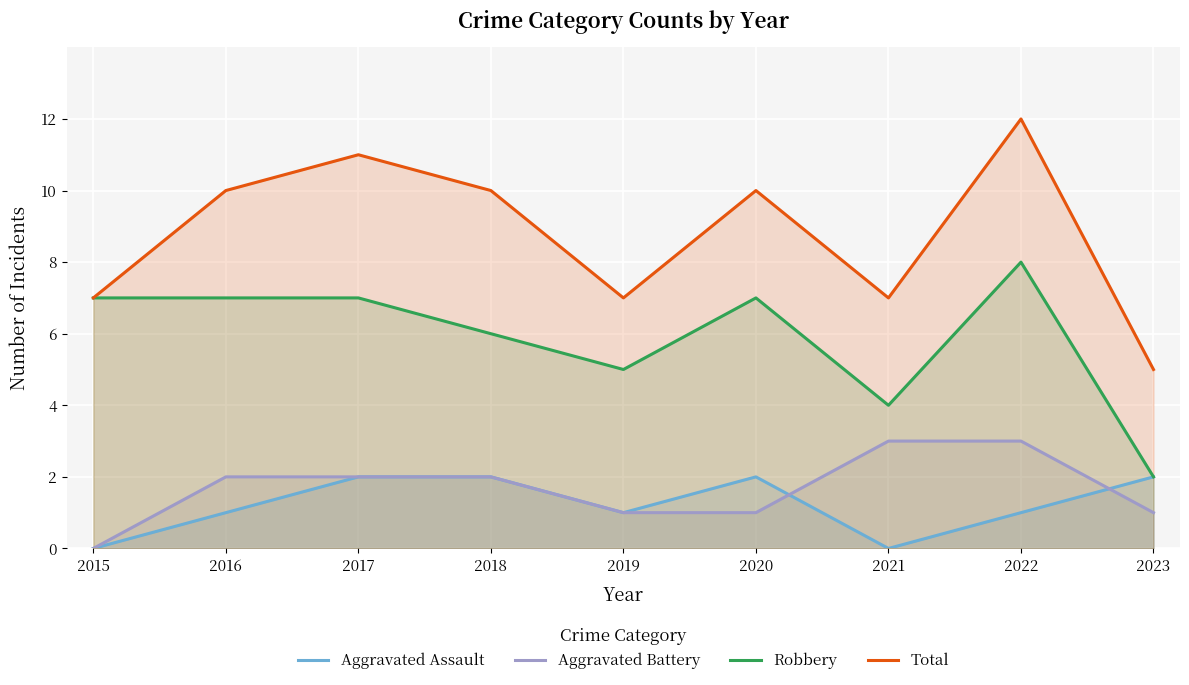

At which category does Robbery reach its first local valley?

2019